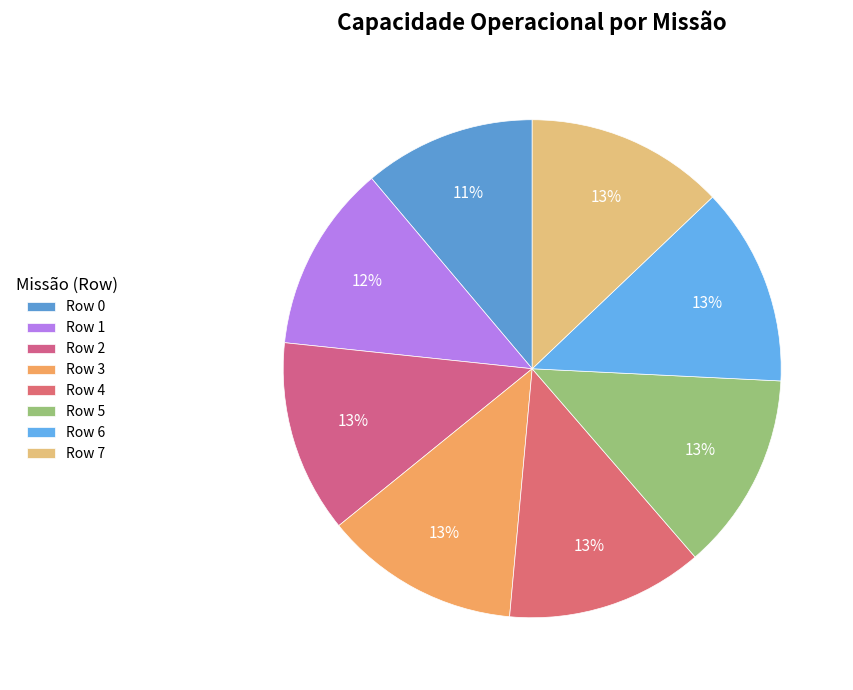

To the nearest percent, what is the difference between the largest and smallest slice percentages?

2%